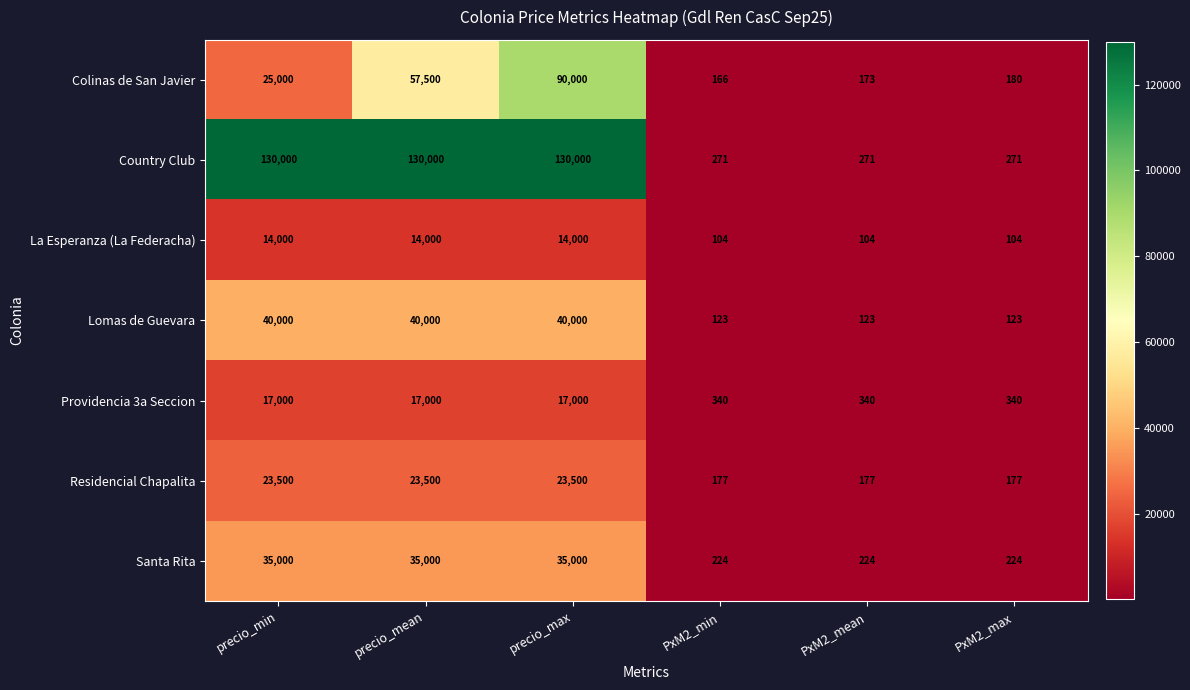

What is the greatest value displayed?

130000